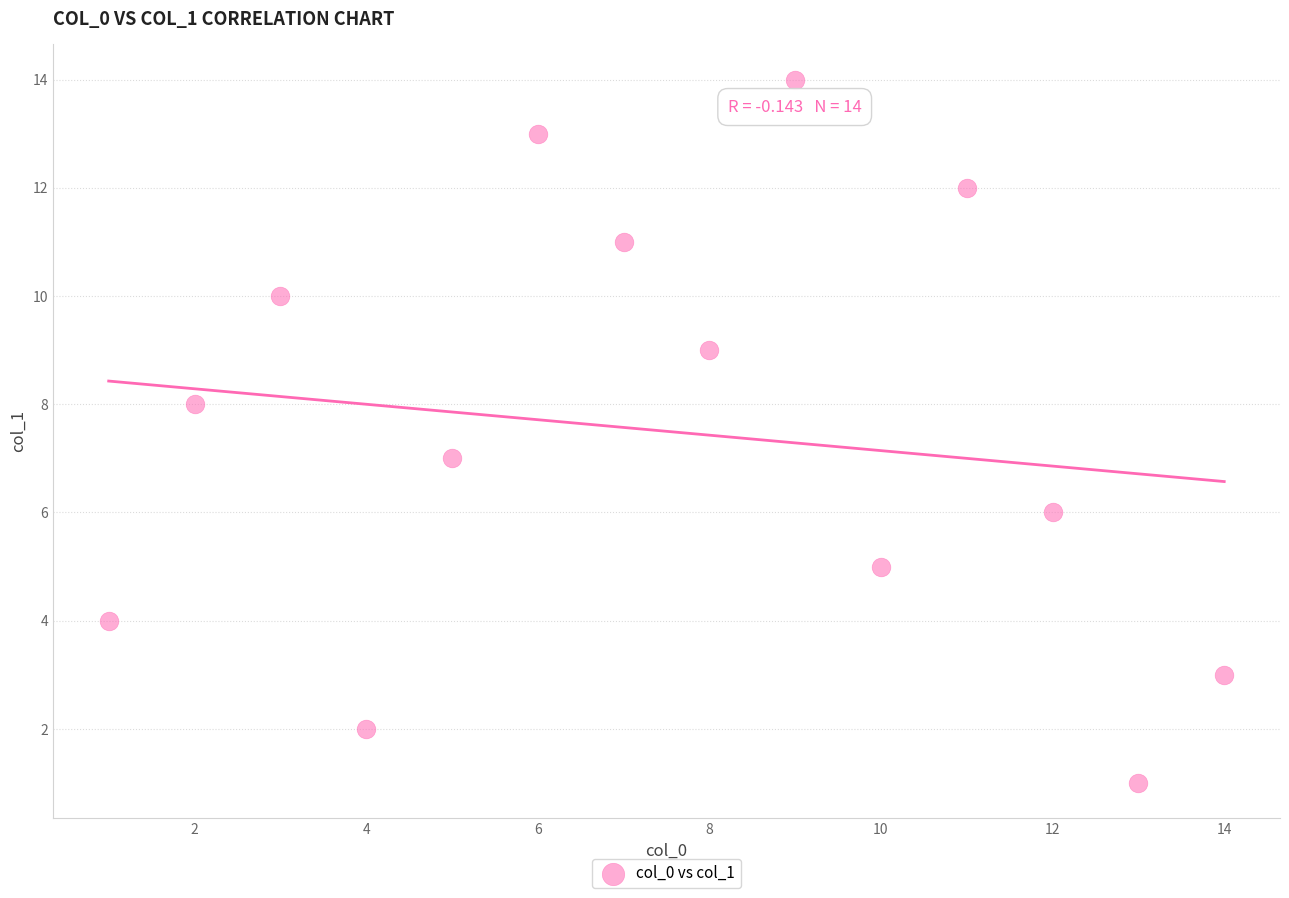

What is the range of X values (max minus min)?

13